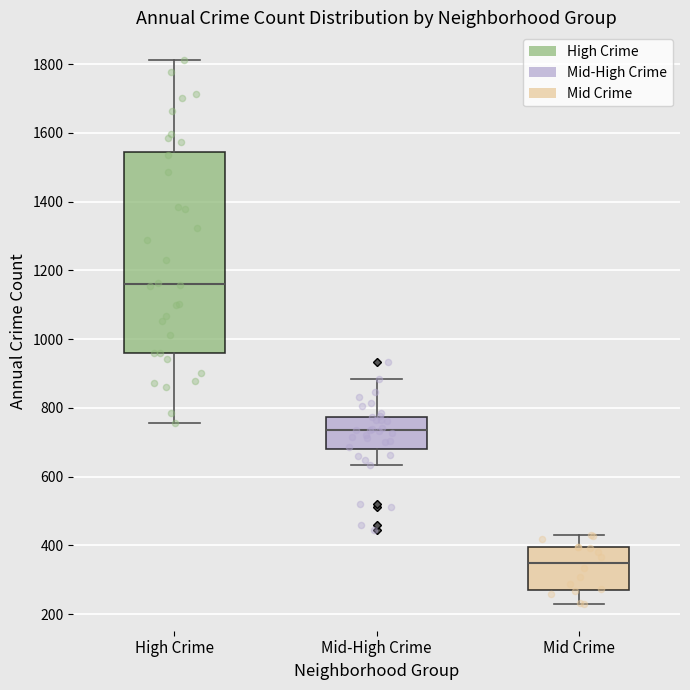

Which box is the tallest, from its lower edge to its upper edge?

High Crime